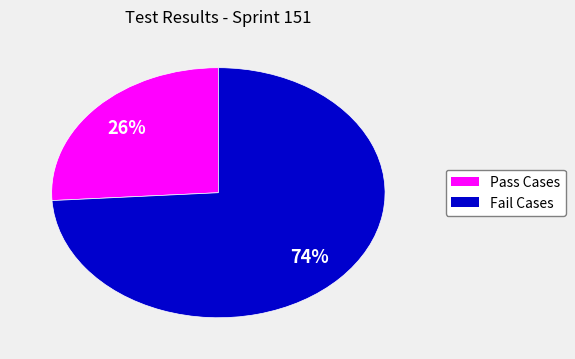

To the nearest percent, what portion does Pass Cases represent?

26%